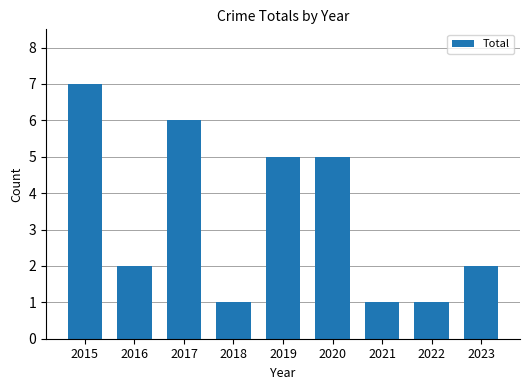

What is the greatest value displayed?

7